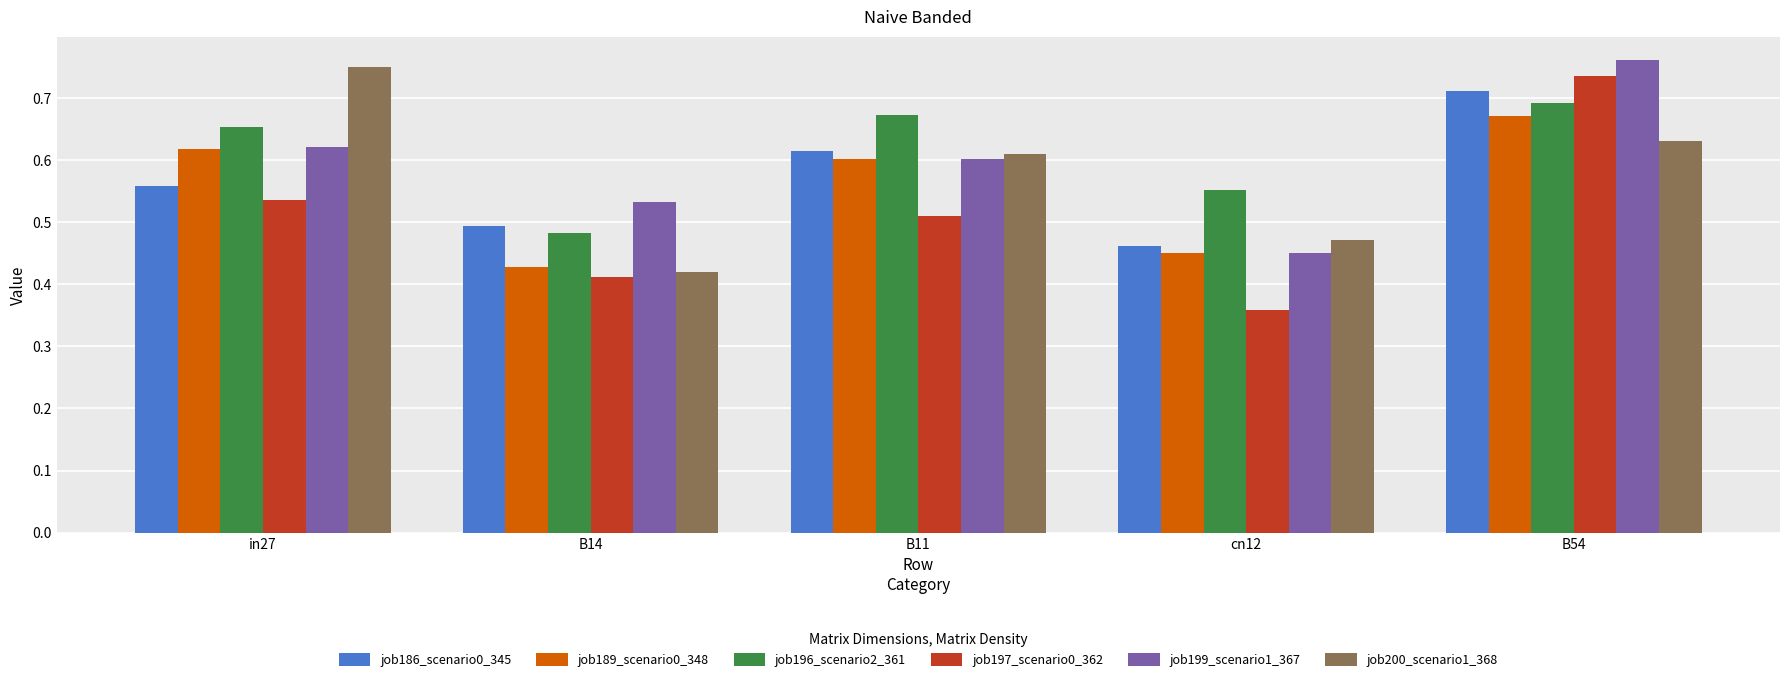

How many distinct data groups are displayed?

6